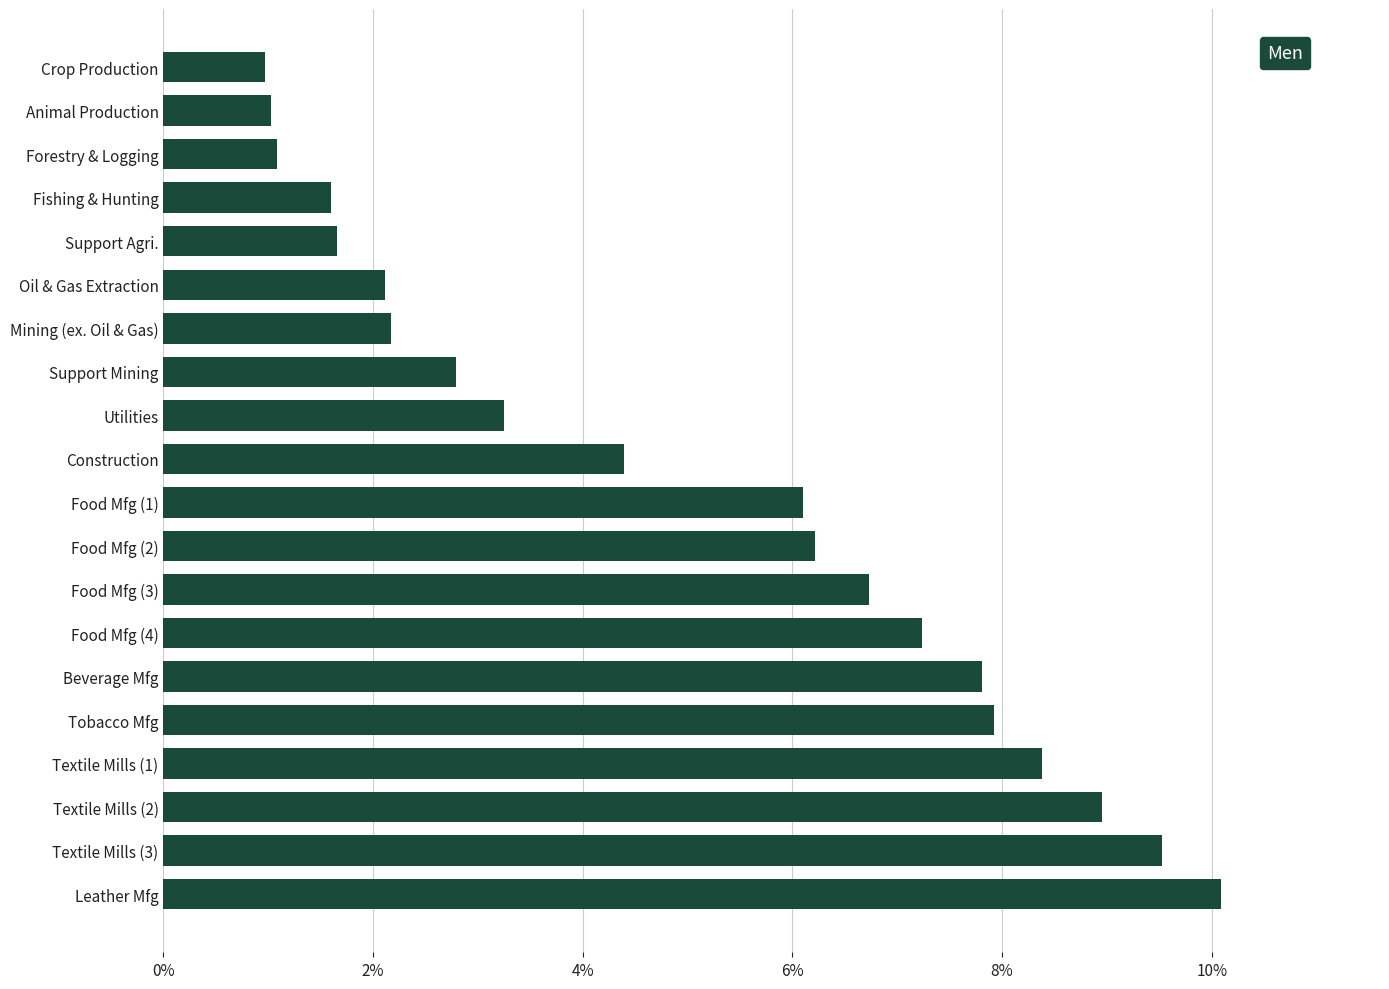

At which category does the chart reach its peak across all series?

Leather Mfg